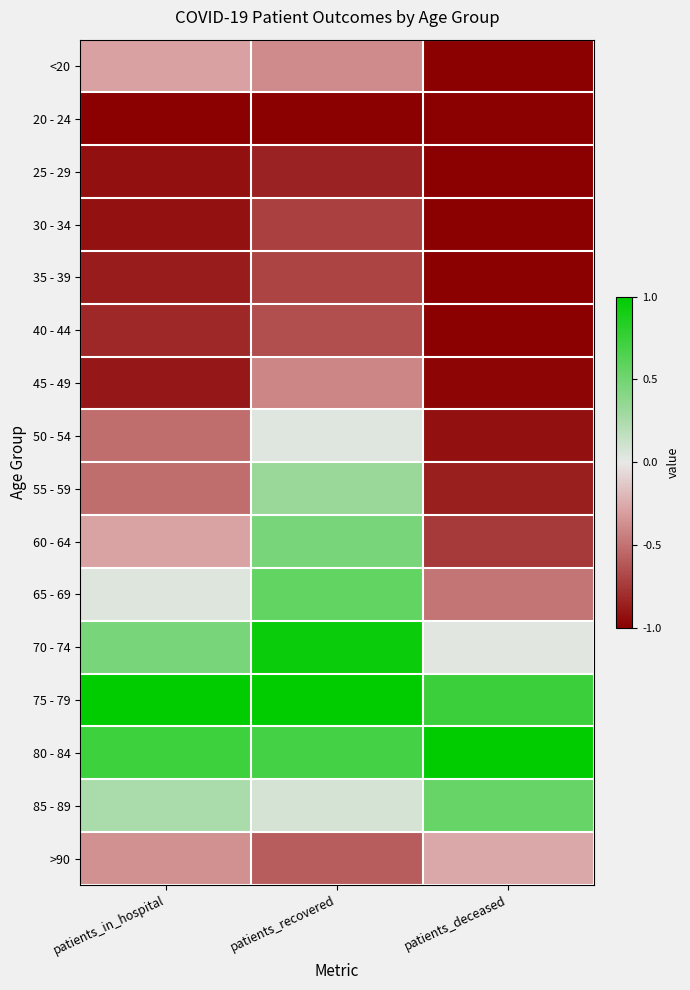

At which category is the sum across all series the highest?

patients_recovered